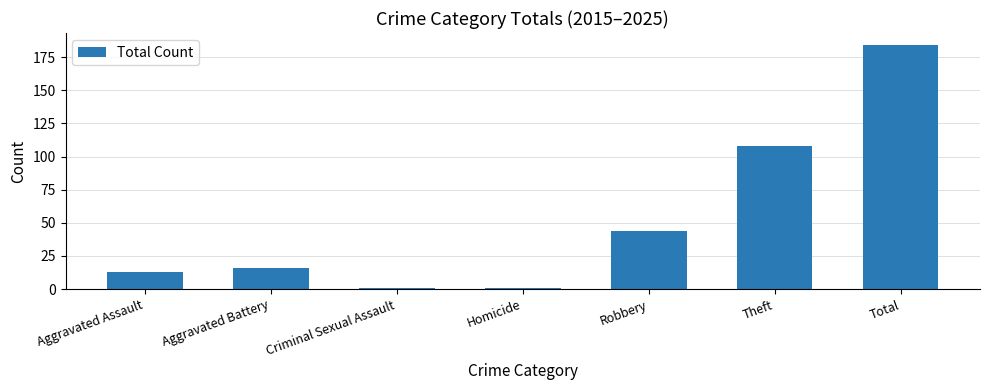

What is the difference between the values at Robbery and Criminal Sexual Assault?

43